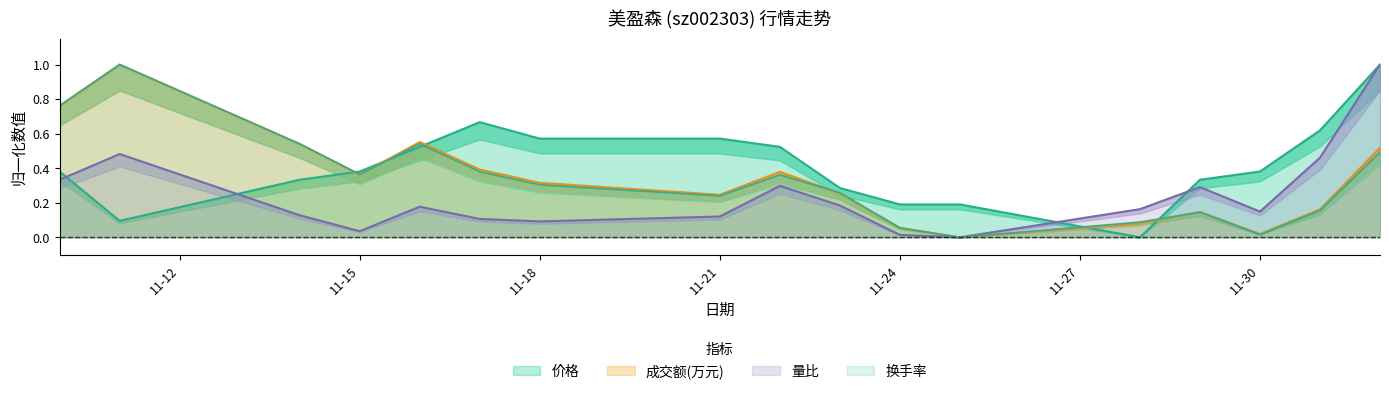

True or false: 量比 and 换手率 intersect in this chart.

False